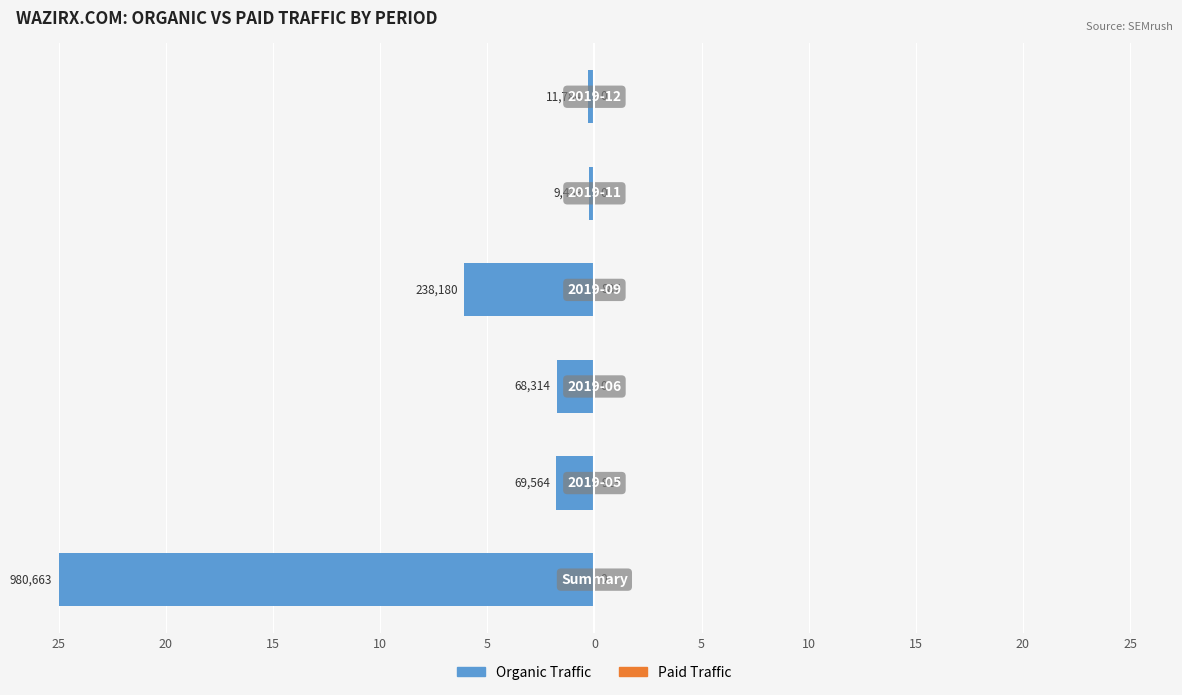

What is the highest value of the Organic Traffic series?

-0.2